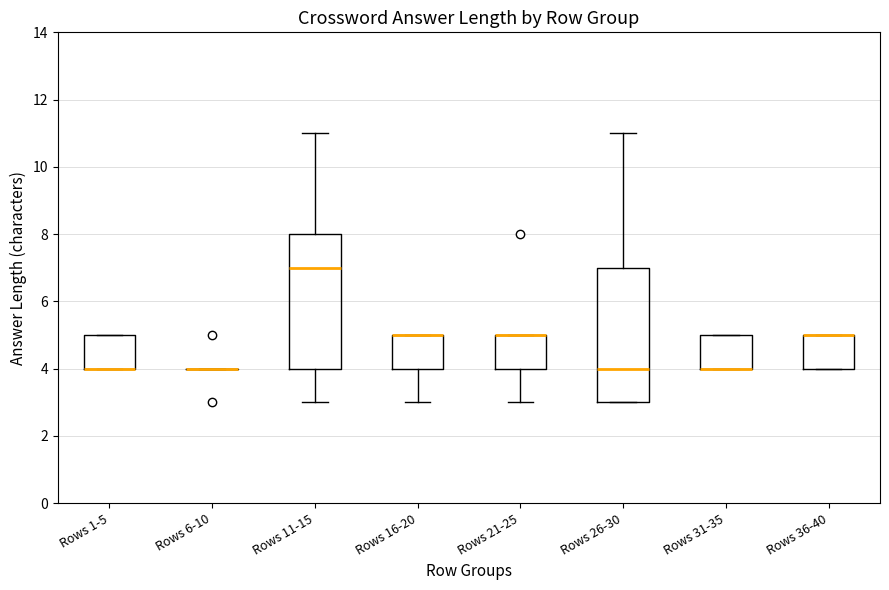

Where is the lower edge of the box for Rows 26-30 on the y-axis? The values are not printed on the chart, so give them approximately, as read against the axis.

3